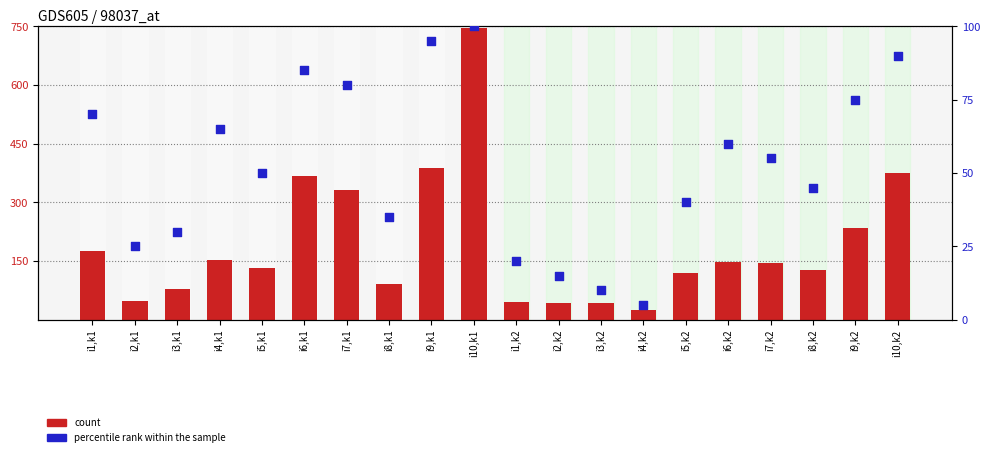

Is the value of percentile rank within the sample at i6,k1 greater than the value of count at i3,k2?

Yes